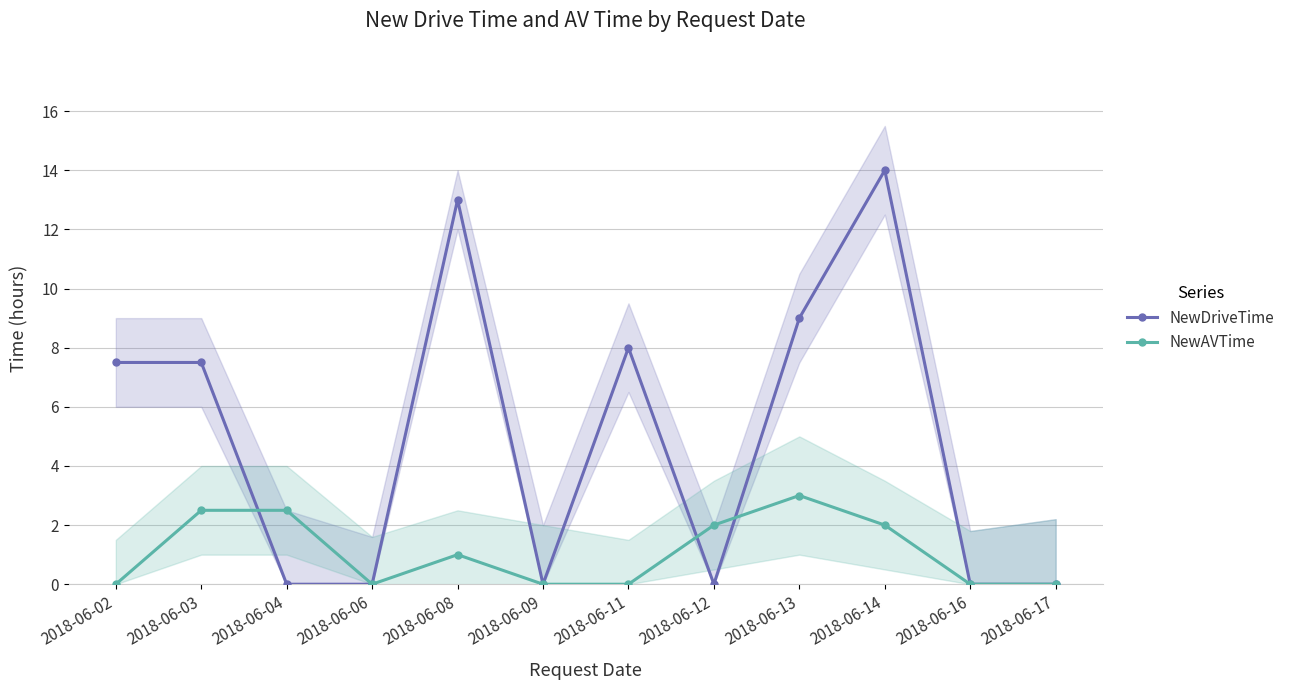

Reading left to right, transcribe all the data shown in this chart.

NewDriveTime: 2018-06-02=7.5	2018-06-03=7.5	2018-06-04=0.0	2018-06-06=0.0	2018-06-08=13.0	2018-06-09=0.0	2018-06-11=8.0	2018-06-12=0.0	2018-06-13=9.0	2018-06-14=14.0	2018-06-16=0.0	2018-06-17=0.0
NewAVTime: 2018-06-02=0.0	2018-06-03=2.5	2018-06-04=2.5	2018-06-06=0.0	2018-06-08=1.0	2018-06-09=0.0	2018-06-11=0.0	2018-06-12=2.0	2018-06-13=3.0	2018-06-14=2.0	2018-06-16=0.0	2018-06-17=0.0